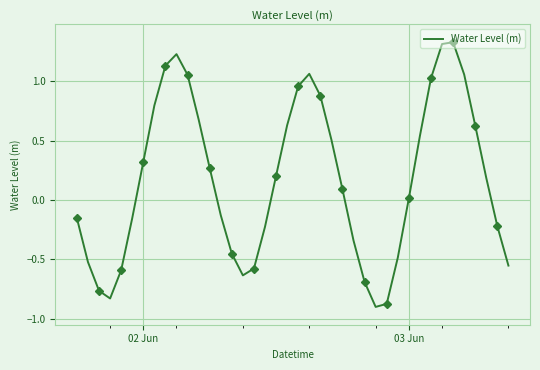

Reading right to left, list all the values displayed in this chart.

-0.6	-0.2	0.2	0.6	1.1	1.3	1.3	1.0	0.5	0.0	-0.5	-0.9	-0.9	-0.7	-0.3	0.1	0.5	0.9	1.1	1.0	0.6	0.2	-0.2	-0.6	-0.6	-0.5	-0.1	0.3	0.7	1.1	1.2	1.1	0.8	0.3	-0.2	-0.6	-0.8	-0.8	-0.5	-0.2